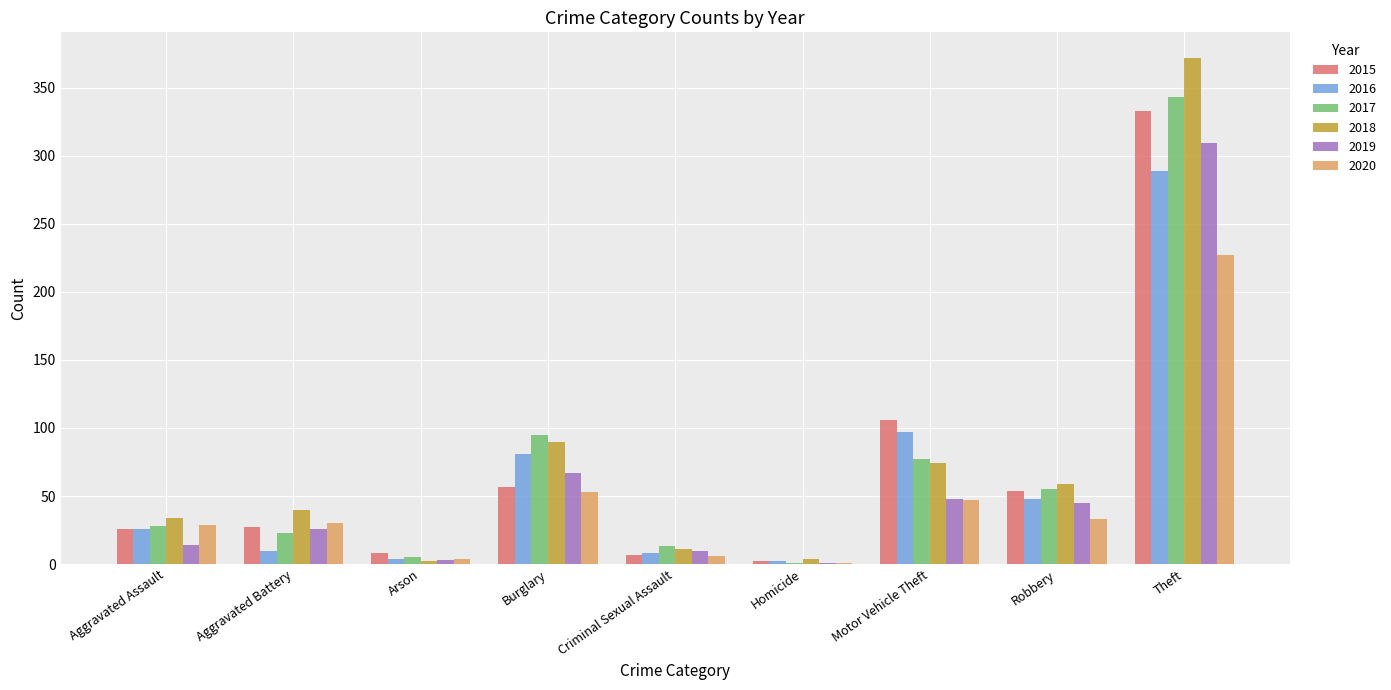

What is the total value across all series at Motor Vehicle Theft?

449